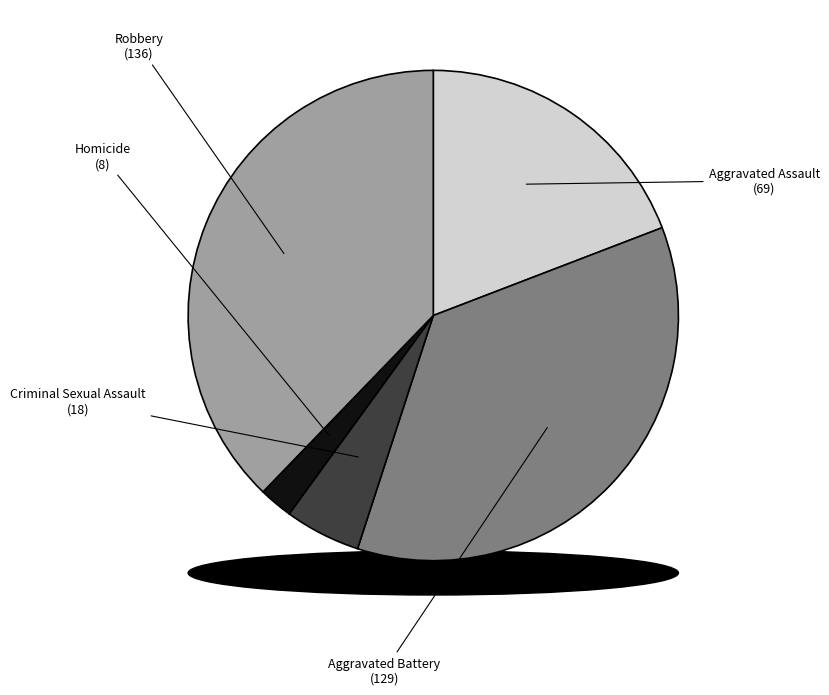

What is the largest slice in the pie chart?

Robbery